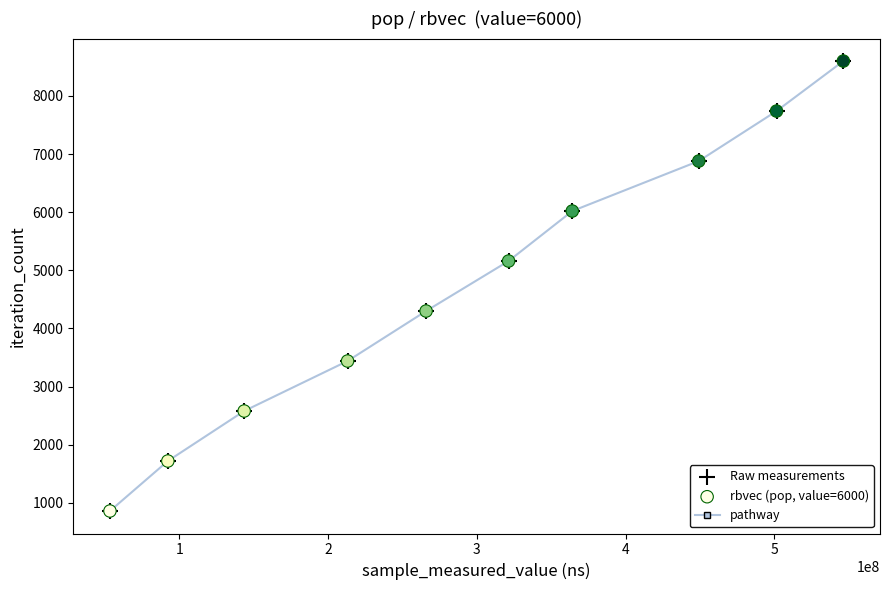

What is the sum of all values?

47300